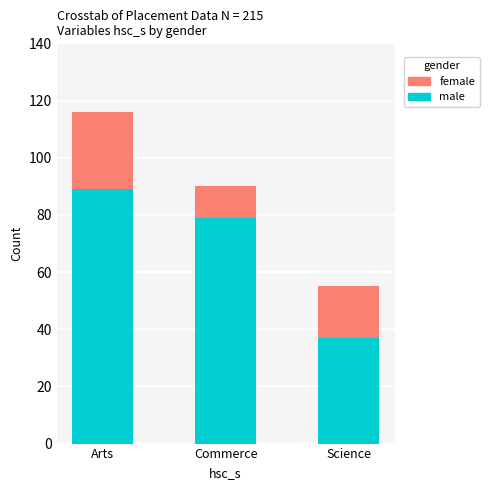

True or false: male has a value of 43 at Commerce.

False